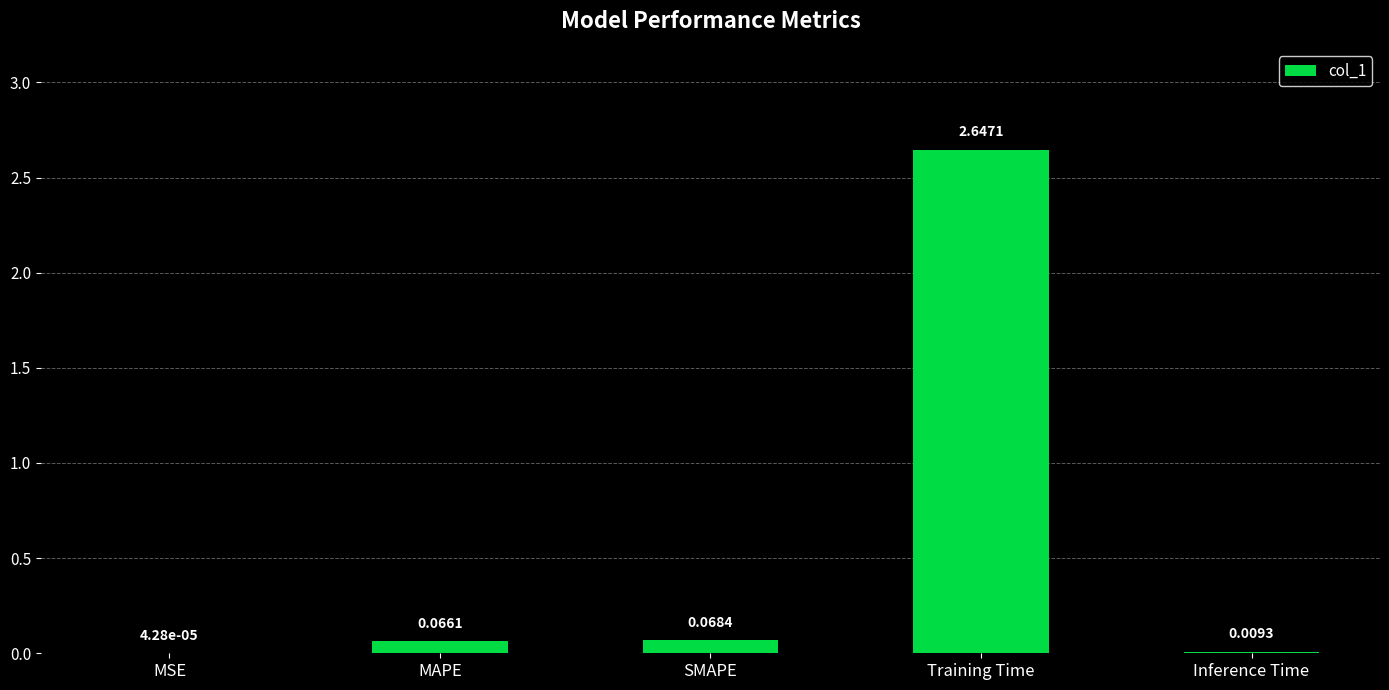

What is the sum of the values at MAPE and Training Time?

2.7